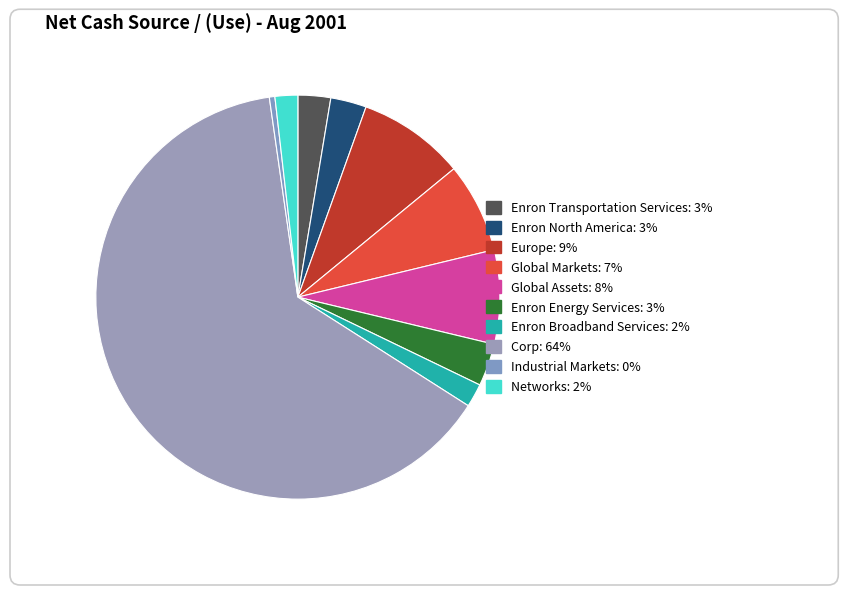

How many segments does this pie chart have?

10